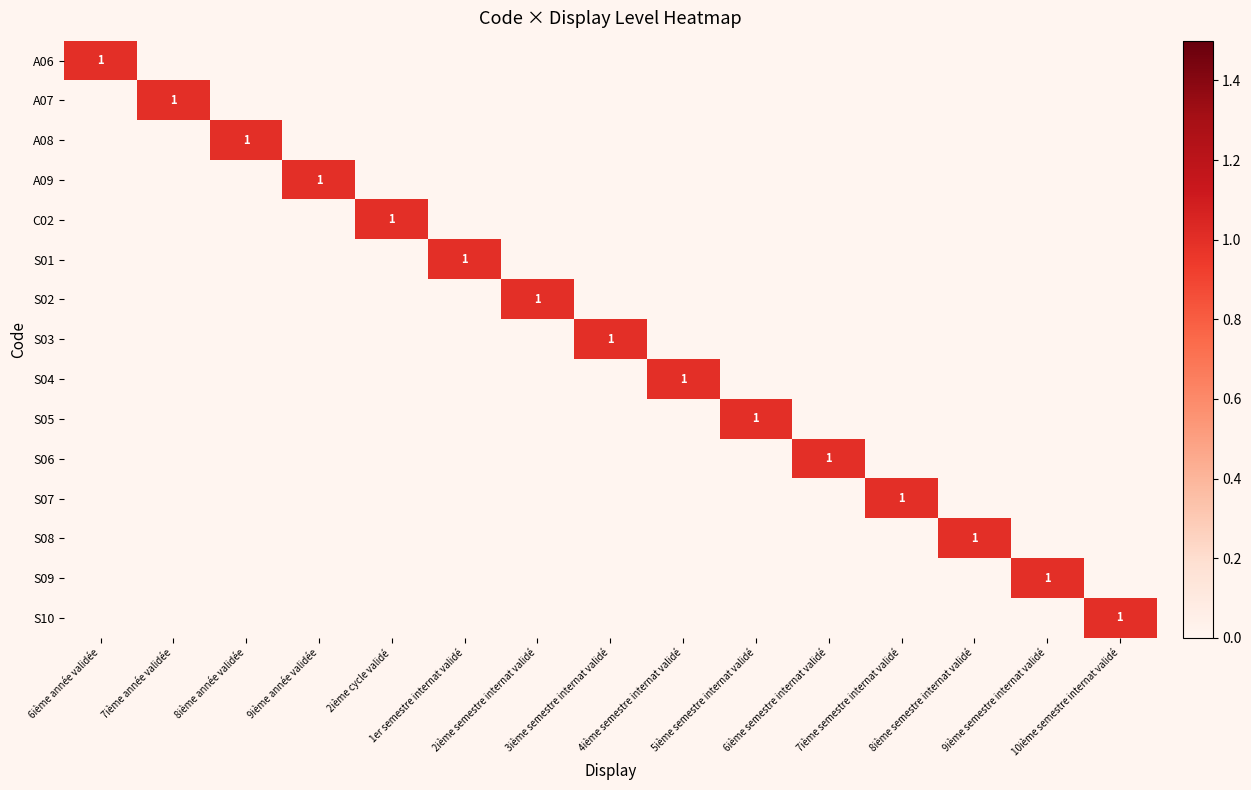

What is the highest value of the A07 series?

1